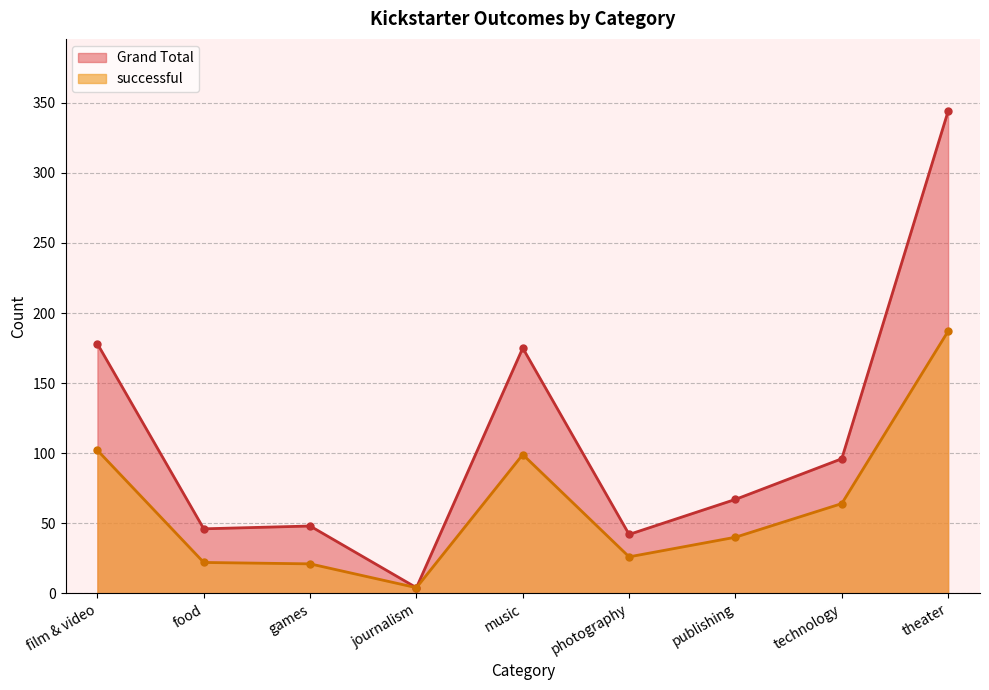

How many lines are shown in the chart?

2